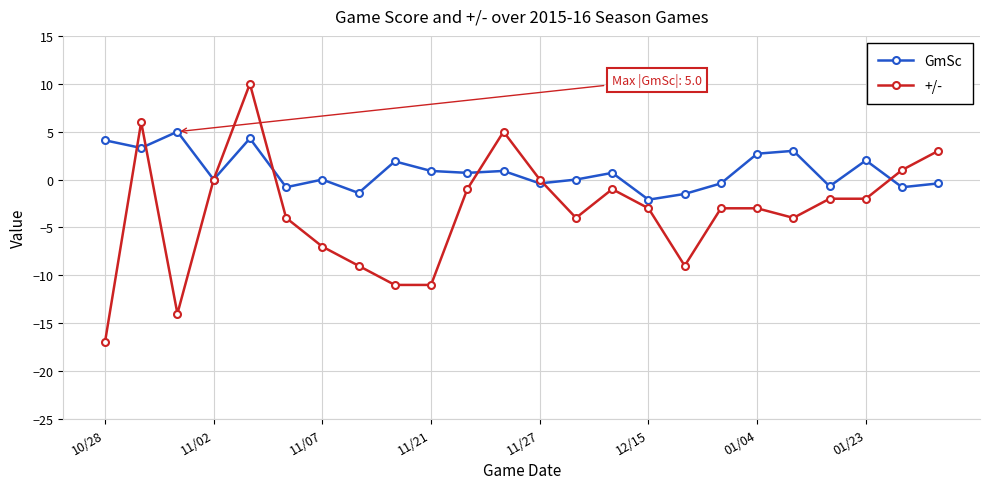

True or false: +/- has more than 1 points higher than both neighbors.

True